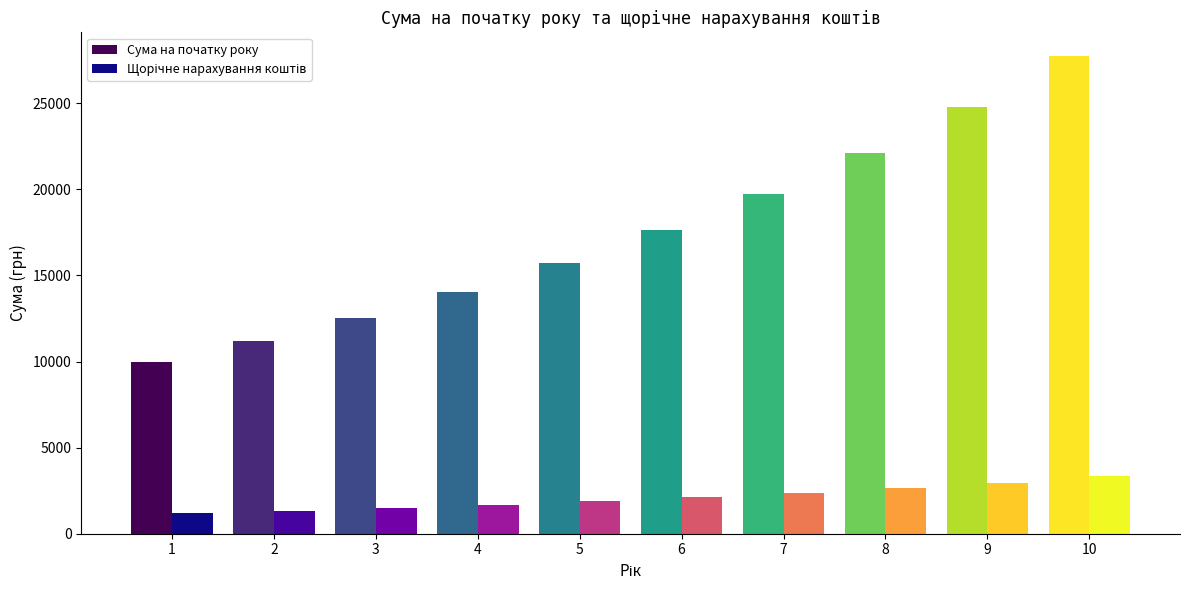

What is the total value across all series at 7?

22106.8